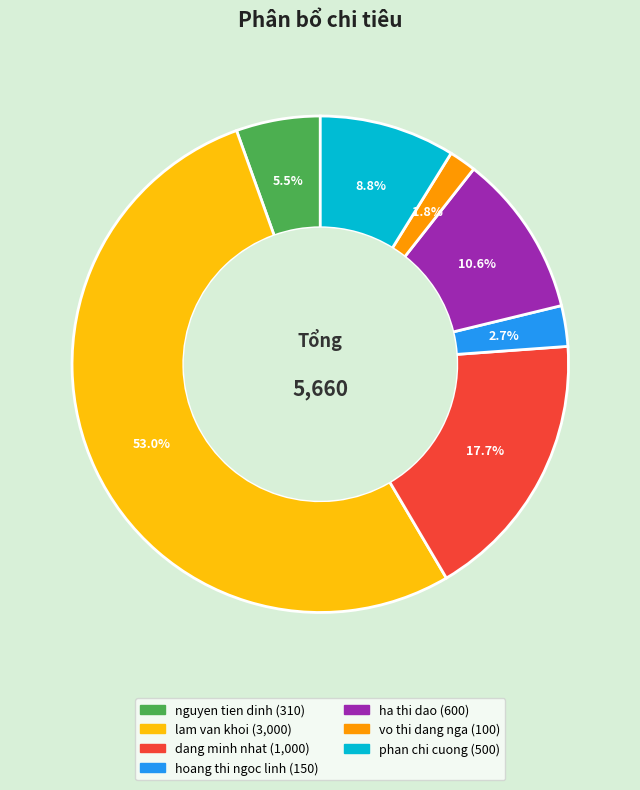

Rank the categories by value from highest to lowest.

lam van khoi, dang minh nhat, ha thi dao, phan chi cuong, nguyen tien dinh, hoang thi ngoc linh, vo thi dang nga